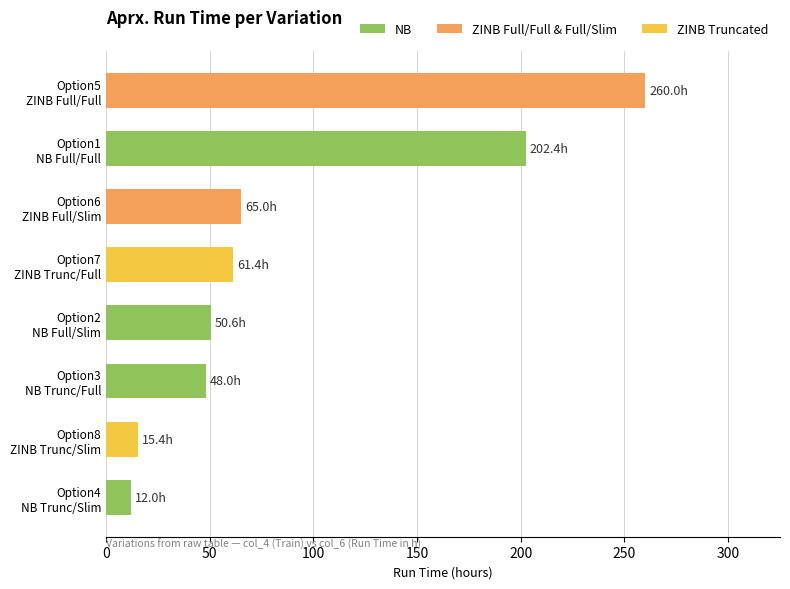

How many values are below 61?

4